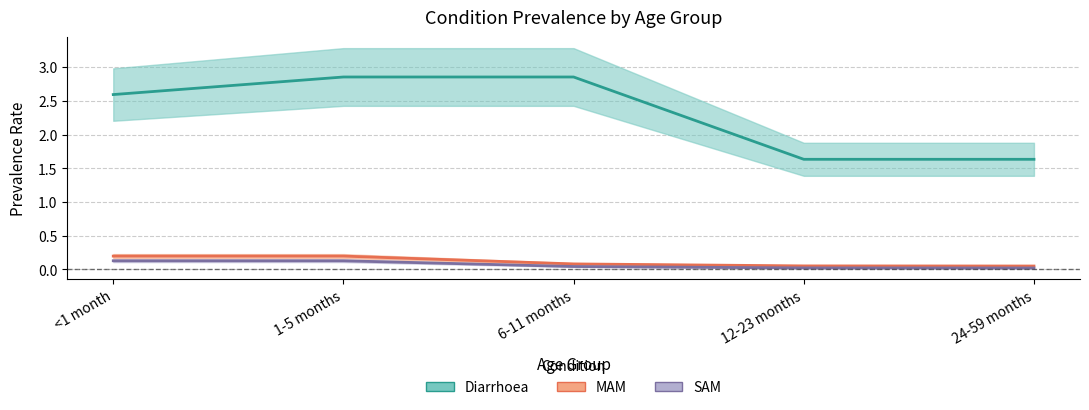

Read the Diarrhoea value at 24-59 months.

1.6